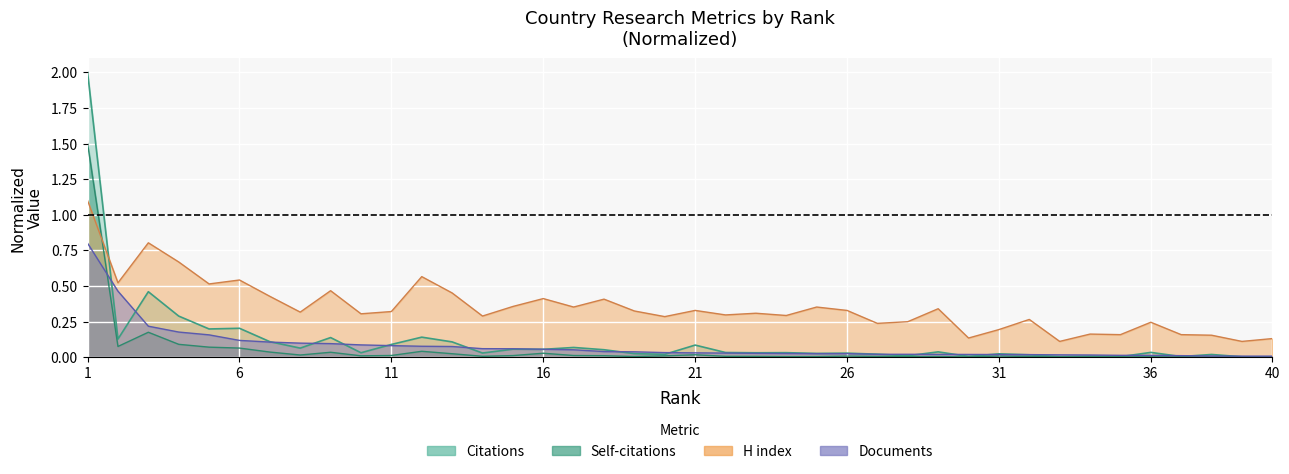

Is the value of Self-citations at 36 greater than the value of Citations at 35?

No